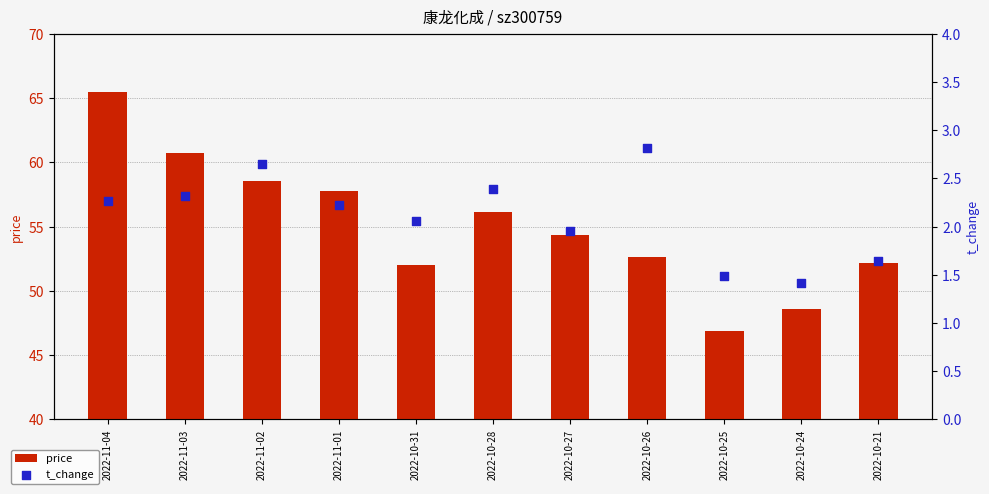

At how many categories does at least one series exceed 32?

11